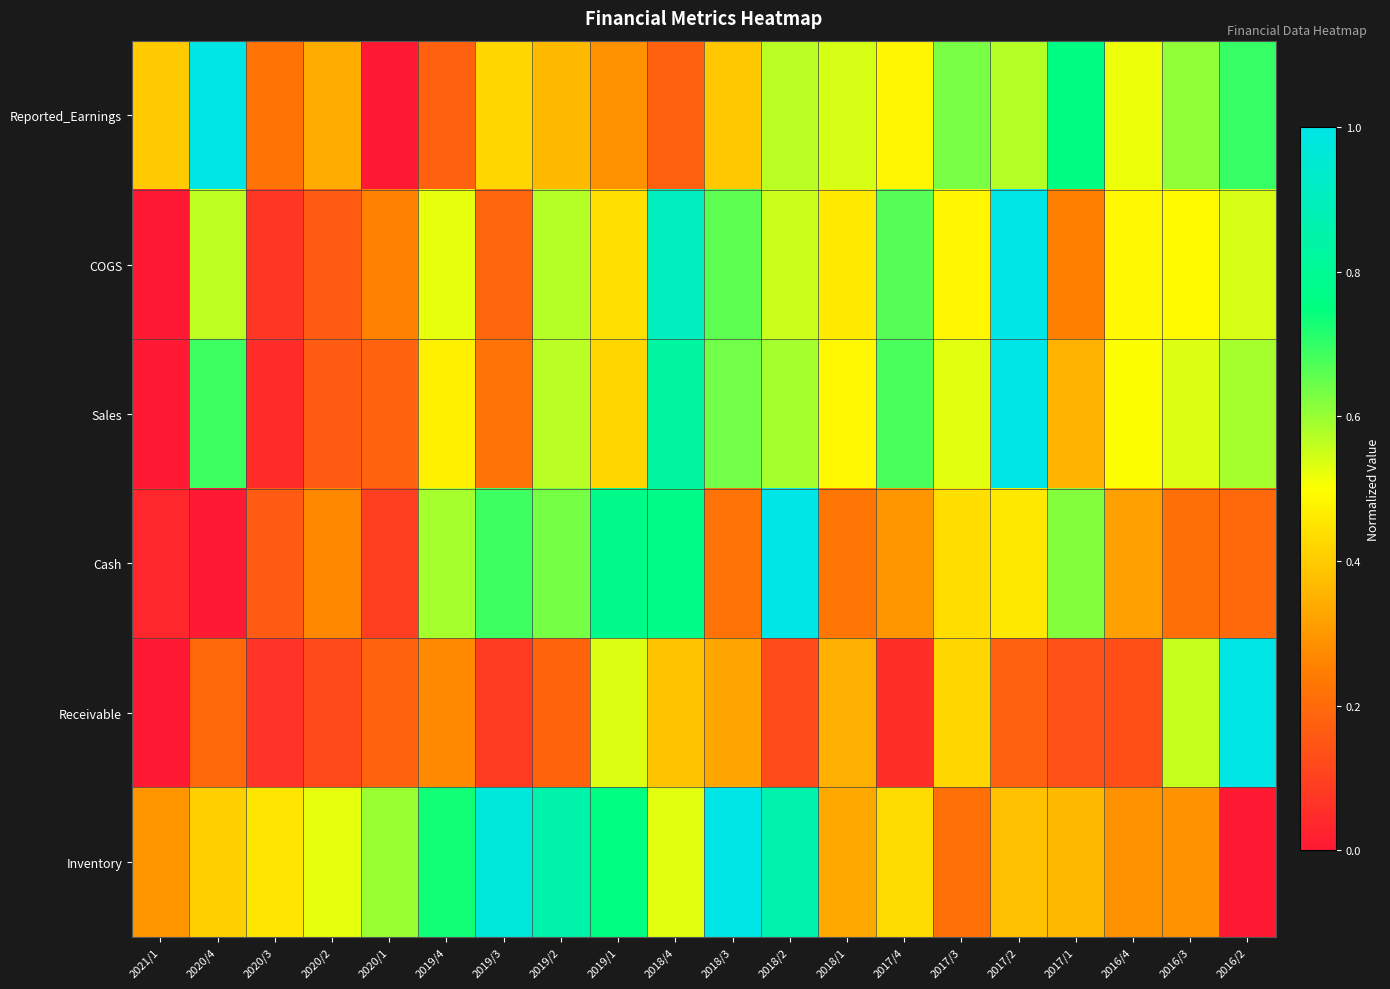

Reading left to right, transcribe all the data shown in this chart.

Reported_Earnings: 2021/1=0.4	2020/4=1.0	2020/3=0.2	2020/2=0.3	2020/1=0.0	2019/4=0.2	2019/3=0.4	2019/2=0.4	2019/1=0.3	2018/4=0.2	2018/3=0.4	2018/2=0.6	2018/1=0.5	2017/4=0.5	2017/3=0.6	2017/2=0.6	2017/1=0.8	2016/4=0.5	2016/3=0.6	2016/2=0.7
COGS: 2021/1=0.0	2020/4=0.6	2020/3=0.1	2020/2=0.2	2020/1=0.3	2019/4=0.5	2019/3=0.2	2019/2=0.6	2019/1=0.4	2018/4=0.9	2018/3=0.7	2018/2=0.6	2018/1=0.5	2017/4=0.7	2017/3=0.5	2017/2=1.0	2017/1=0.3	2016/4=0.5	2016/3=0.5	2016/2=0.5
Sales: 2021/1=0.0	2020/4=0.7	2020/3=0.1	2020/2=0.2	2020/1=0.2	2019/4=0.5	2019/3=0.2	2019/2=0.6	2019/1=0.4	2018/4=0.8	2018/3=0.6	2018/2=0.6	2018/1=0.5	2017/4=0.7	2017/3=0.5	2017/2=1.0	2017/1=0.4	2016/4=0.5	2016/3=0.5	2016/2=0.6
Cash: 2021/1=0.0	2020/4=0.0	2020/3=0.2	2020/2=0.3	2020/1=0.1	2019/4=0.6	2019/3=0.7	2019/2=0.6	2019/1=0.8	2018/4=0.8	2018/3=0.2	2018/2=1.0	2018/1=0.2	2017/4=0.3	2017/3=0.4	2017/2=0.5	2017/1=0.6	2016/4=0.3	2016/3=0.2	2016/2=0.2
Receivable: 2021/1=0.0	2020/4=0.2	2020/3=0.1	2020/2=0.1	2020/1=0.2	2019/4=0.3	2019/3=0.1	2019/2=0.2	2019/1=0.5	2018/4=0.4	2018/3=0.3	2018/2=0.1	2018/1=0.3	2017/4=0.1	2017/3=0.4	2017/2=0.2	2017/1=0.1	2016/4=0.1	2016/3=0.6	2016/2=1.0
Inventory: 2021/1=0.3	2020/4=0.4	2020/3=0.5	2020/2=0.5	2020/1=0.6	2019/4=0.7	2019/3=1.0	2019/2=0.9	2019/1=0.8	2018/4=0.5	2018/3=1.0	2018/2=0.9	2018/1=0.3	2017/4=0.4	2017/3=0.2	2017/2=0.4	2017/1=0.4	2016/4=0.3	2016/3=0.3	2016/2=0.0